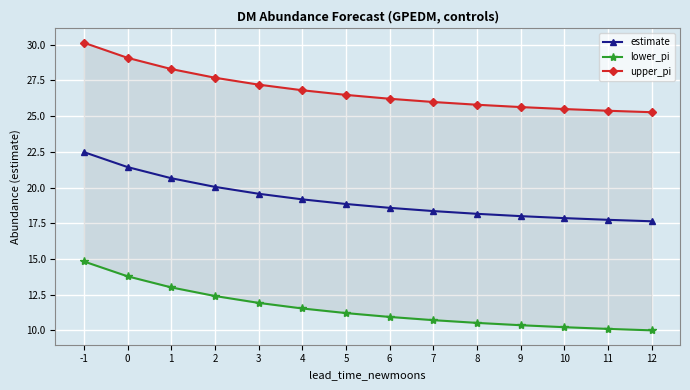

What is the value of the lower_pi point at the 10th from the left?

10.5